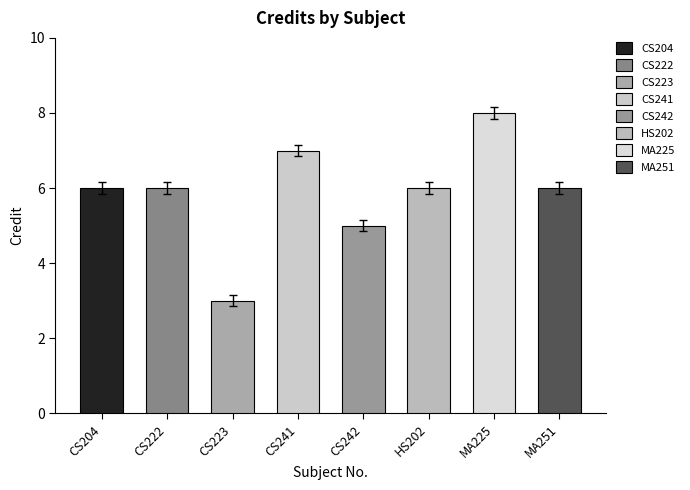

Are the bars grouped side by side (vs. stacked)?

No